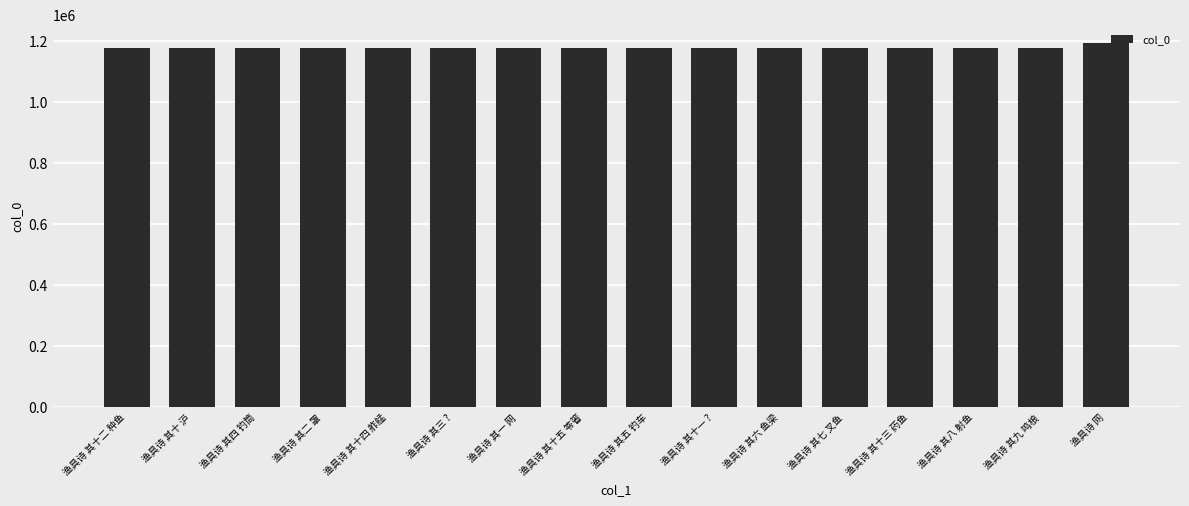

What is the sum of the values at 渔具诗 其七 叉鱼 and 渔具诗 网?

2371476